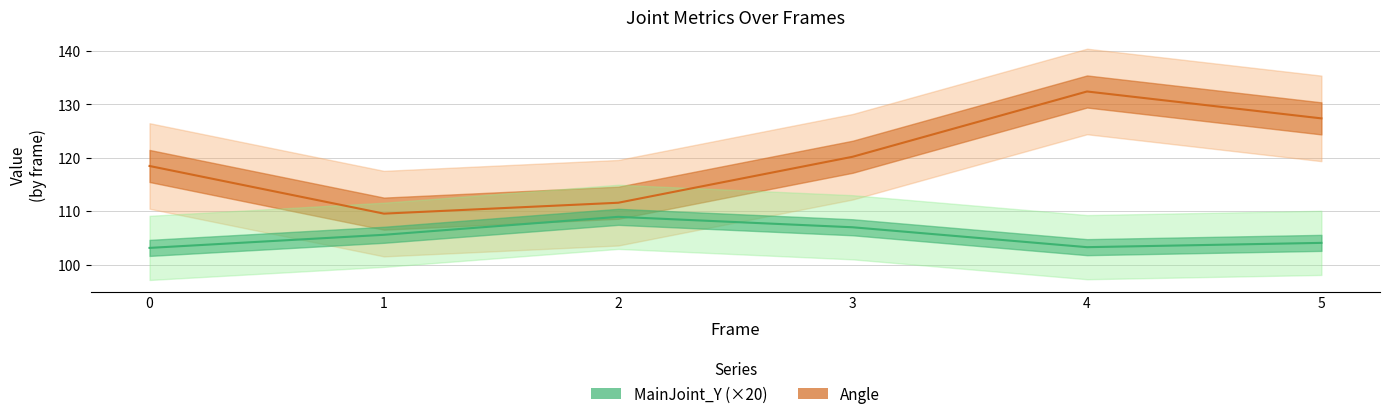

What is the total value across all series at 3?

227.2